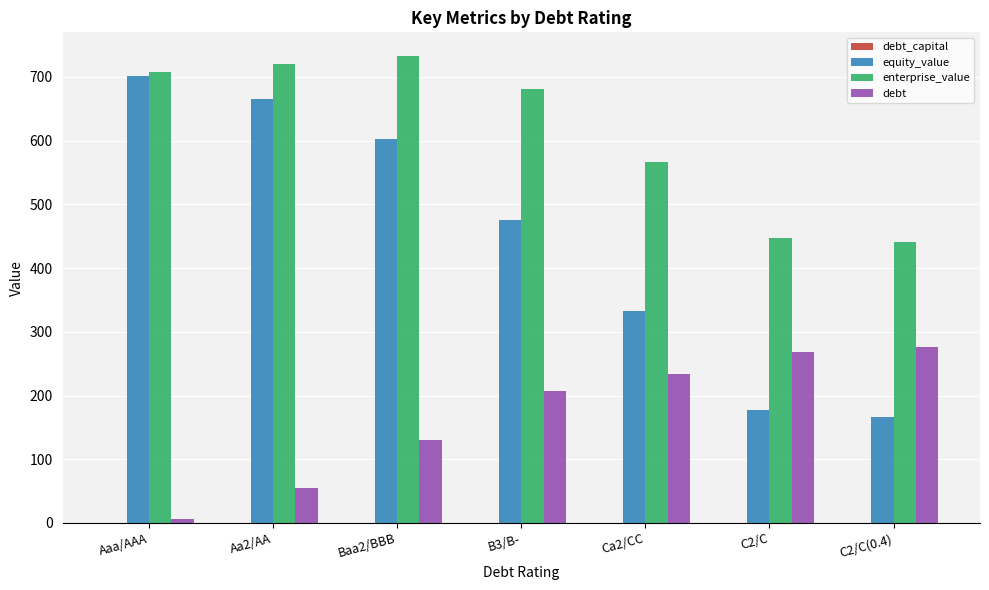

Which series has the largest total across all categories?

enterprise_value